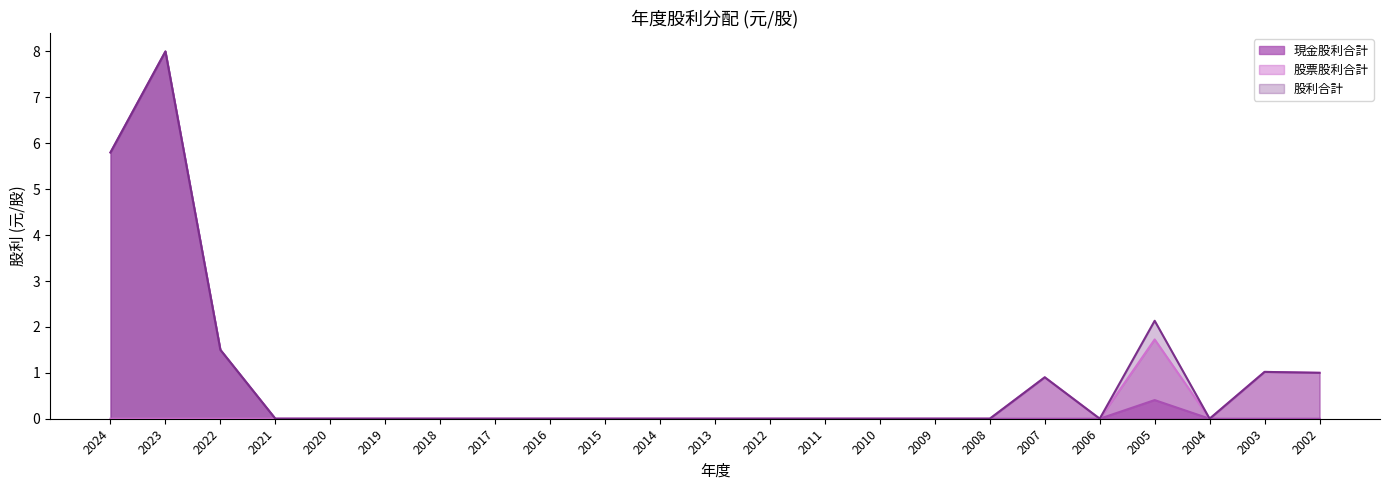

True or false: 現金股利合計 and 股利合計 cross at least once.

False